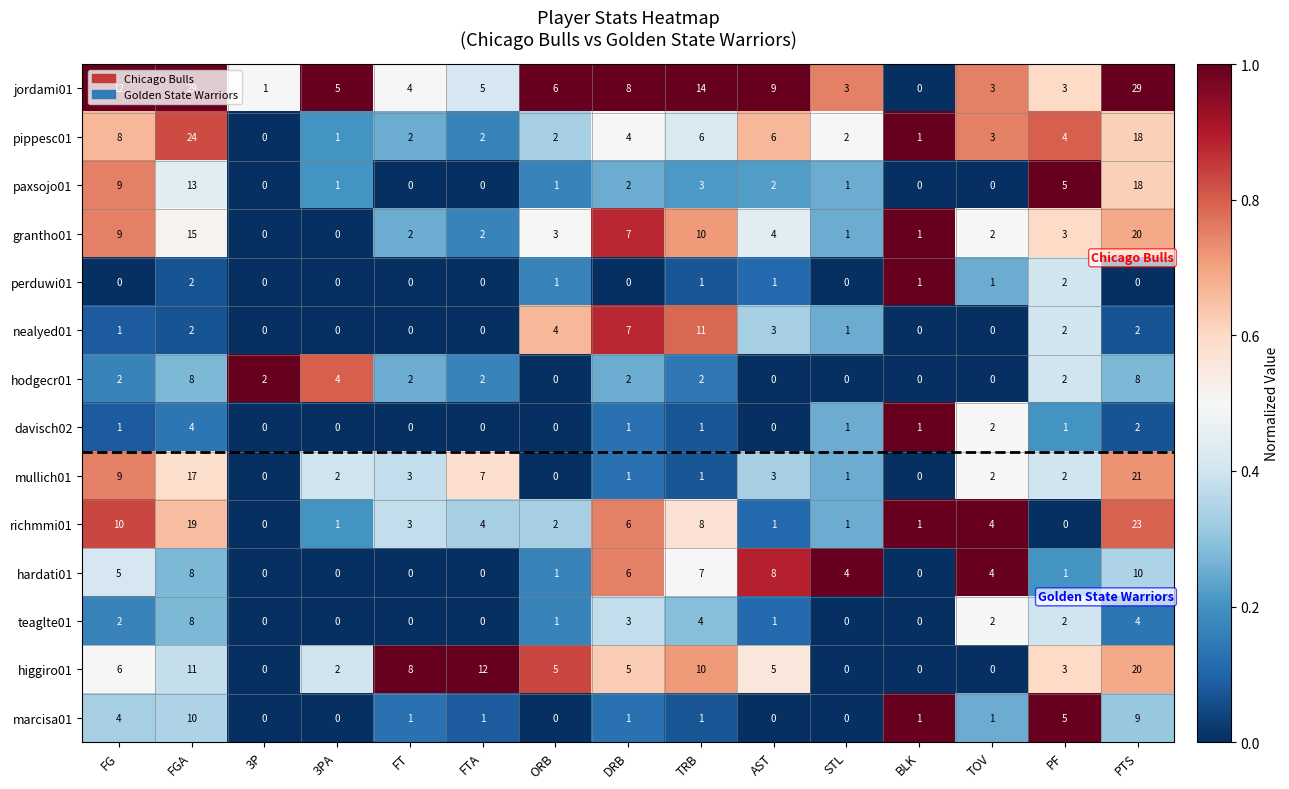

What is the greatest value displayed?

29